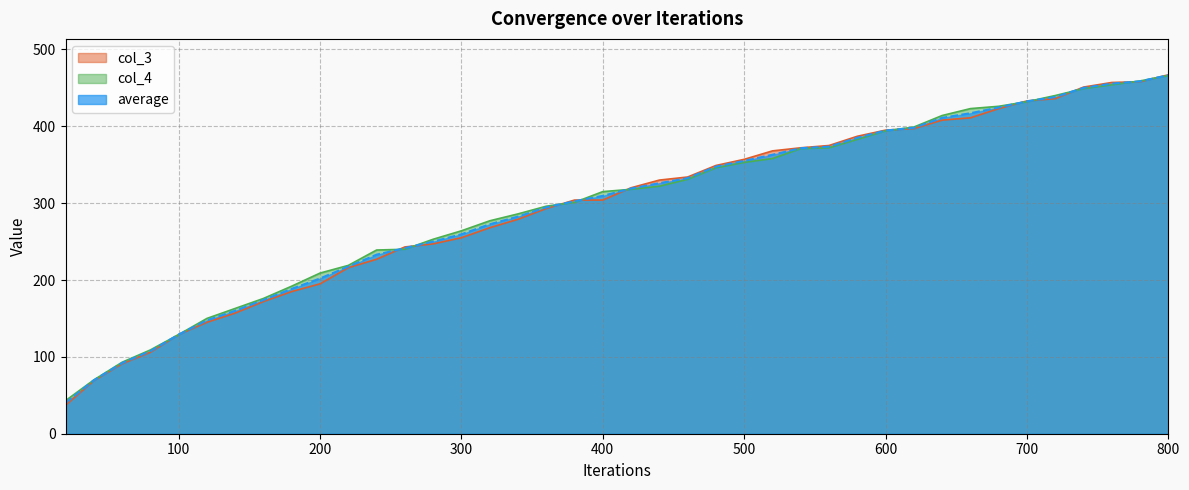

What is the total value across all series at 600?

1183.5